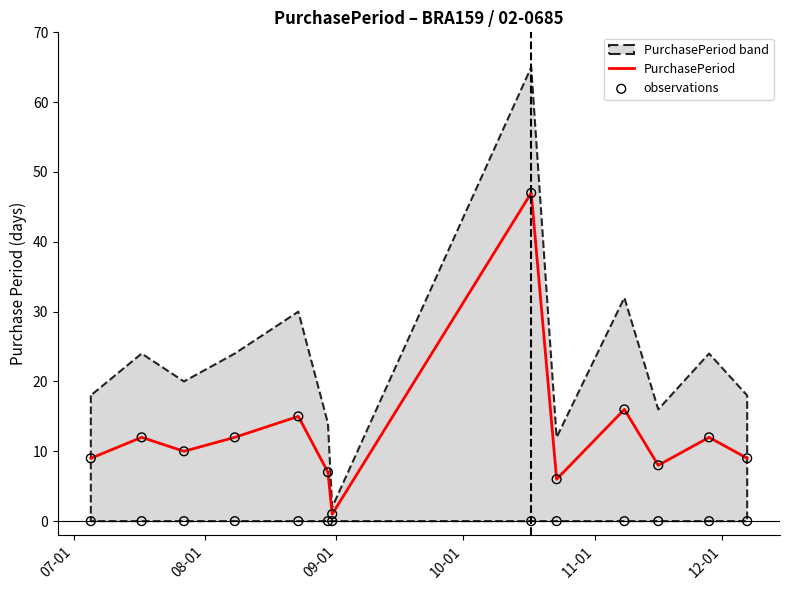

Which series has the largest Y range (max minus min)?

PurchasePeriod